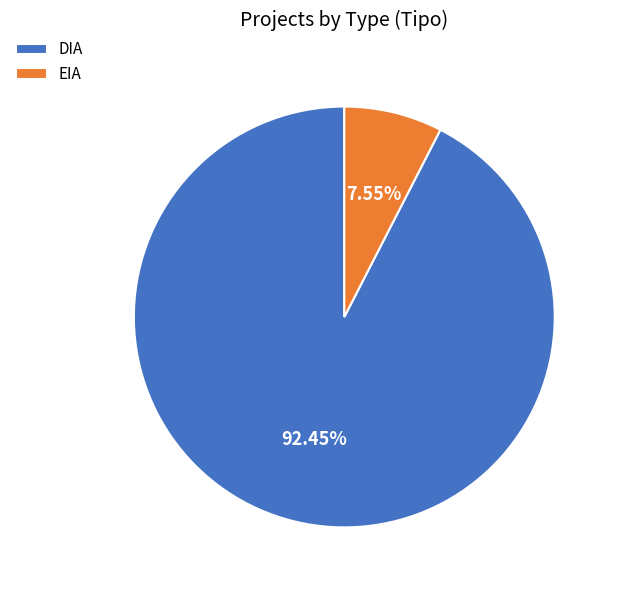

Combined, what portion of the pie is DIA and EIA?

100.0%